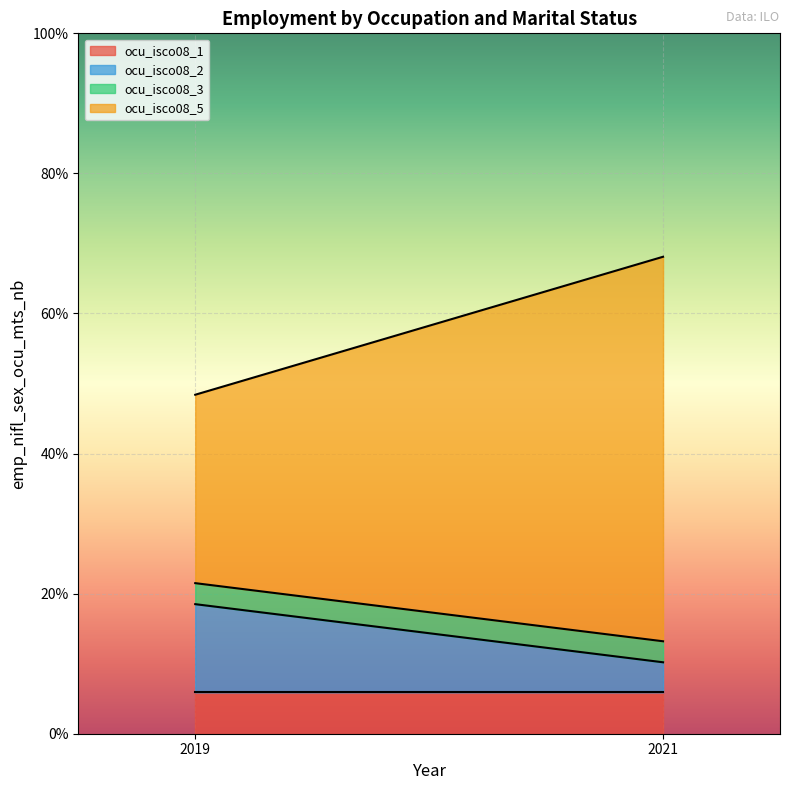

The ocu_isco08_3 series shows 0.0 at 2021. True or false?

False